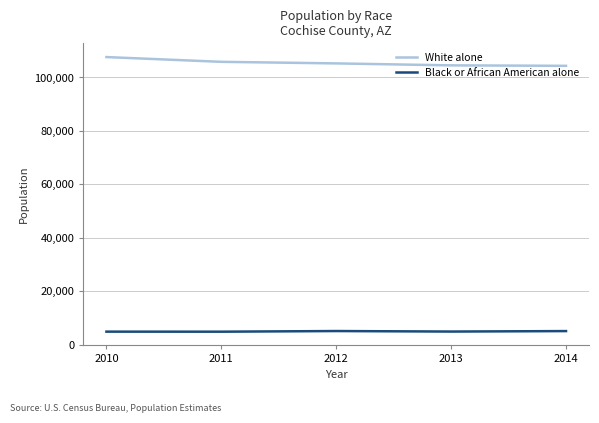

What is the difference between the White alone values at 2013 and 2010?

3106